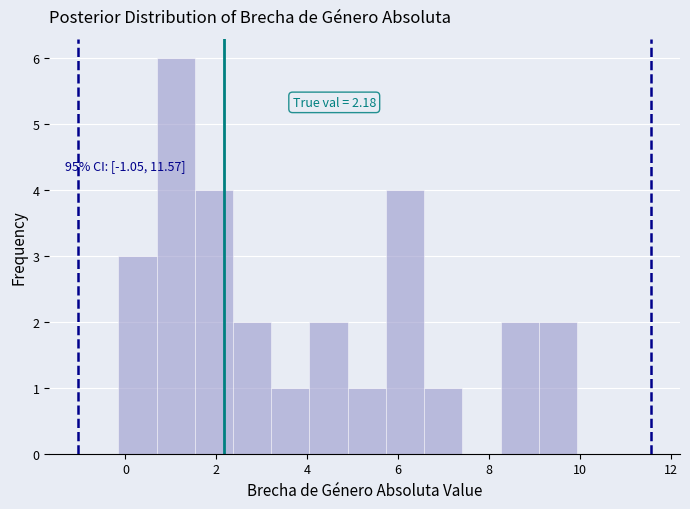

Over which range of the x-axis is the bar tallest?

0.6 to 1.6